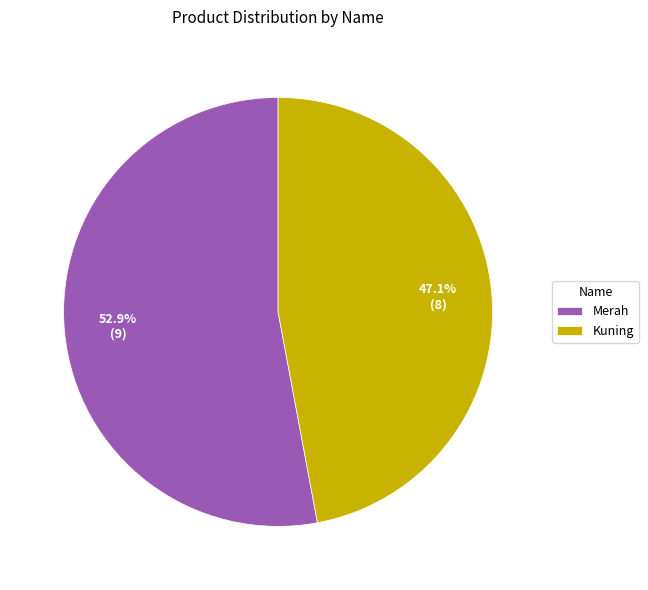

To the nearest percent, what is the combined percentage of Kuning and Merah?

100%